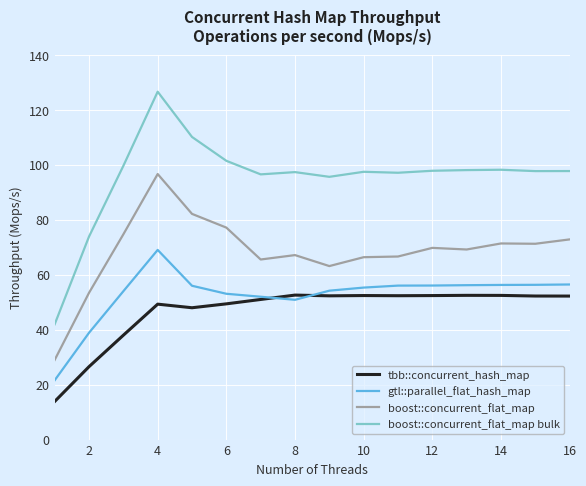

List the series in order of their peak value, highest first.

boost::concurrent_flat_map bulk, boost::concurrent_flat_map, gtl::parallel_flat_hash_map, tbb::concurrent_hash_map